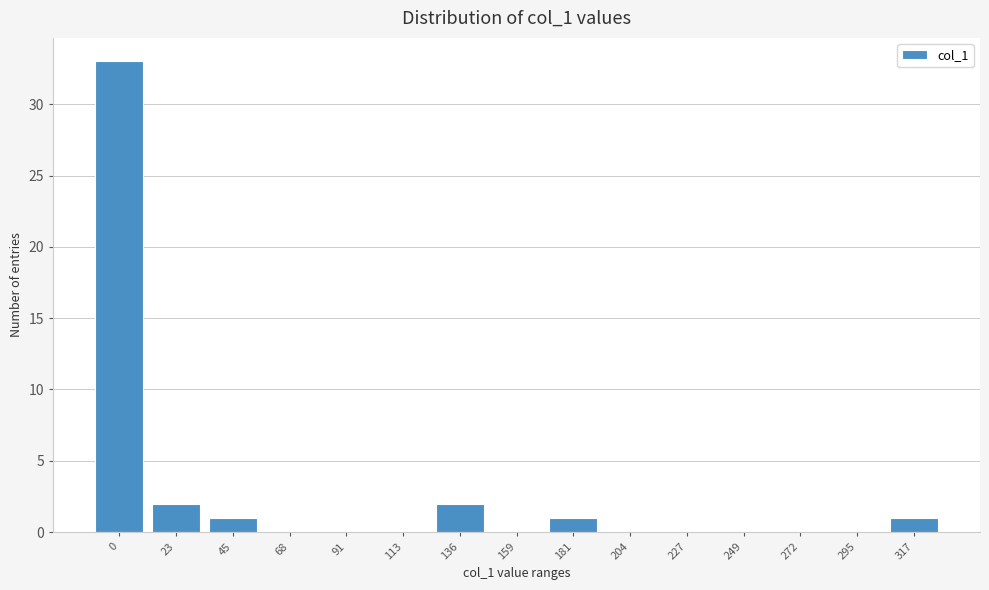

Reading left to right, list all the values displayed in this chart.

0=33	23=2	45=1	68=0	91=0	113=0	136=2	159=0	181=1	204=0	227=0	249=0	272=0	295=0	317=1